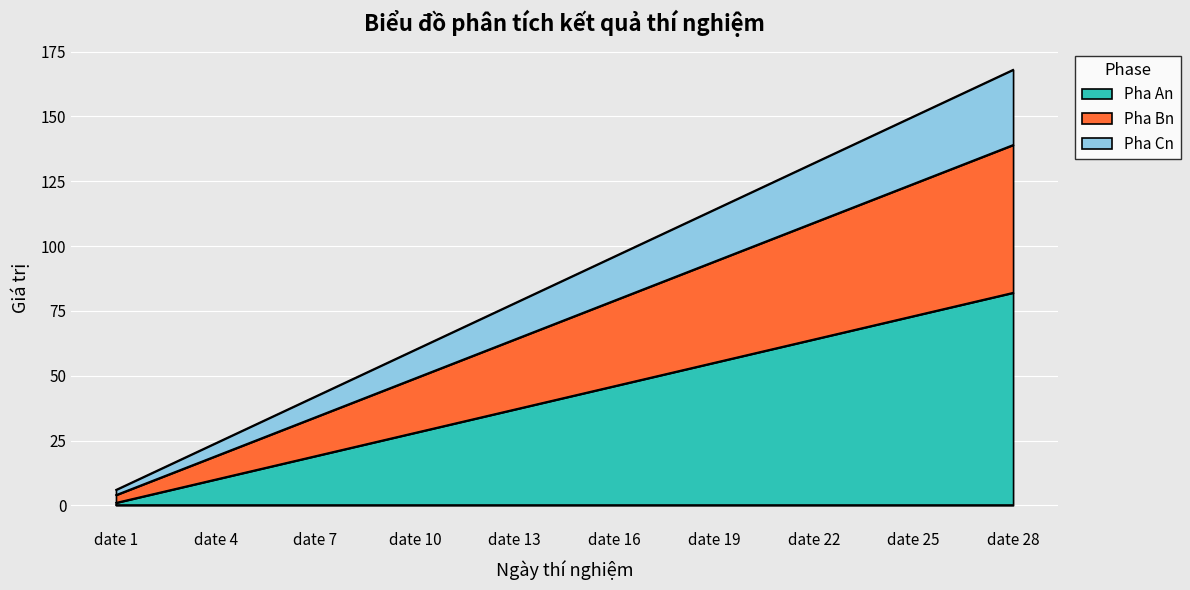

Which has a higher value, date 25 or date 15?

date 25